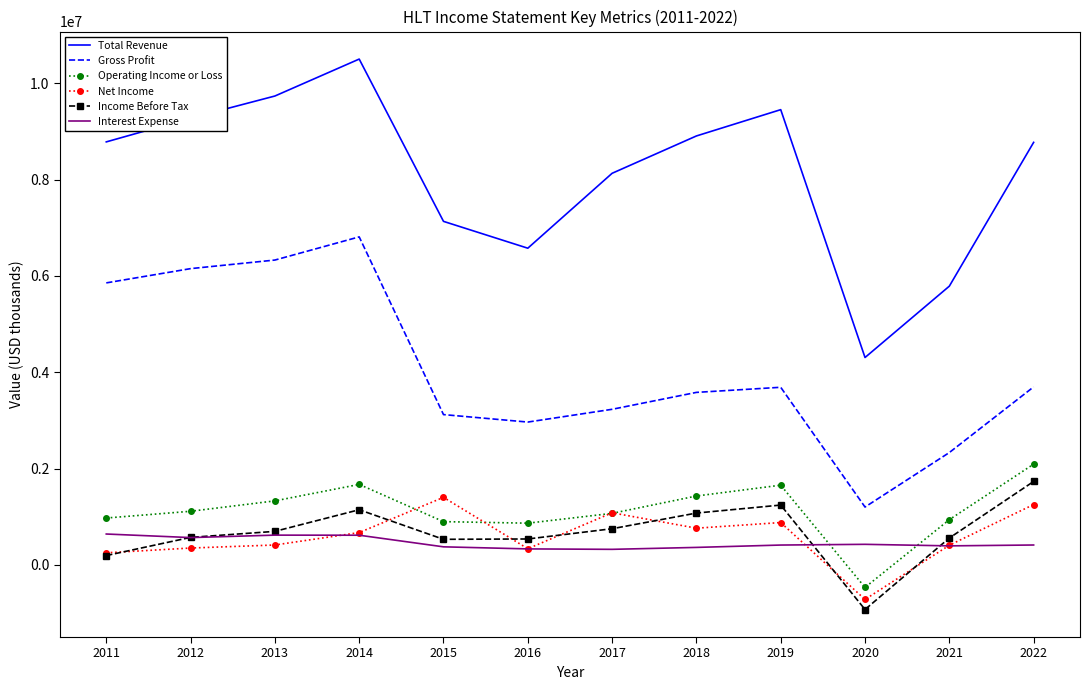

At which label is Total Revenue closest to 7404500?

2015